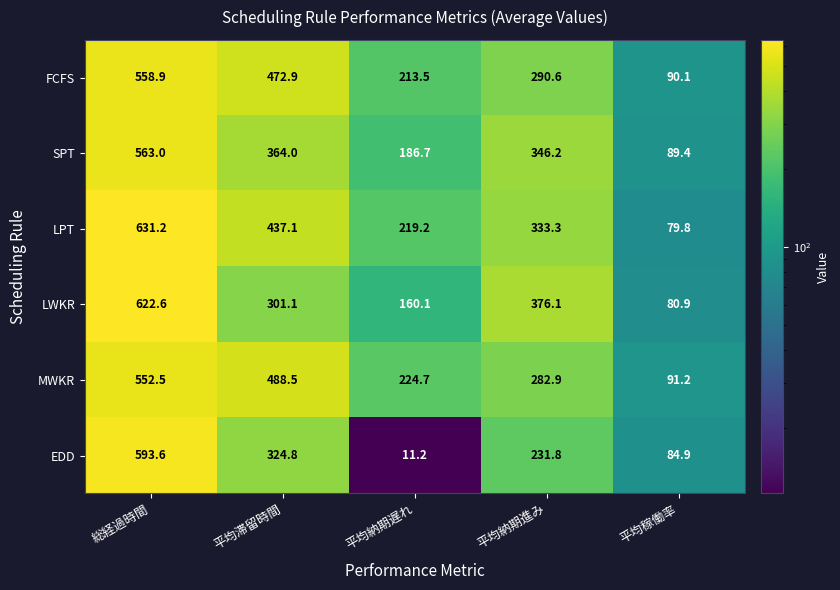

Where does the LWKR series first go above 301?

総経過時間